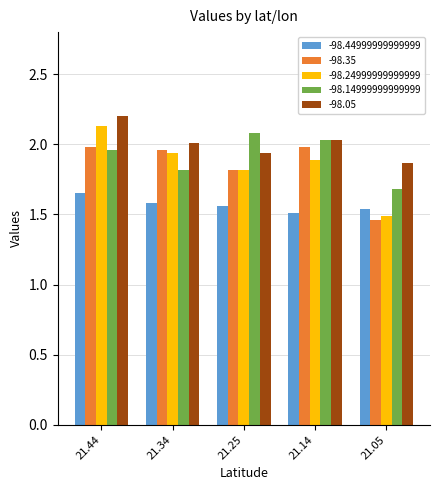

What is the difference between the maximum and minimum values in the -98.44999999999999 series?

0.1